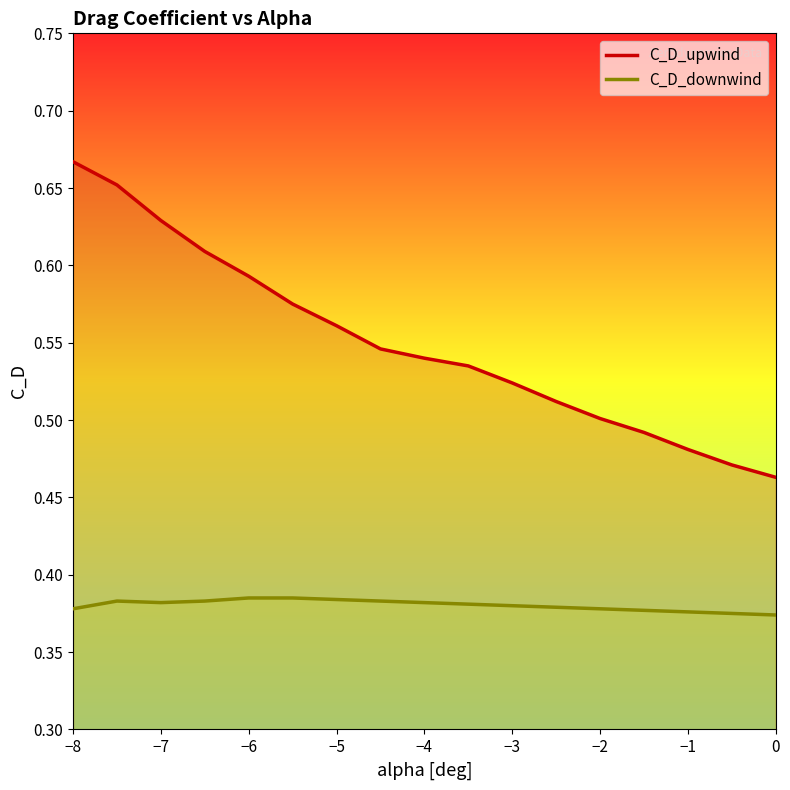

Where is C_D_upwind nearest to the value 0?

0